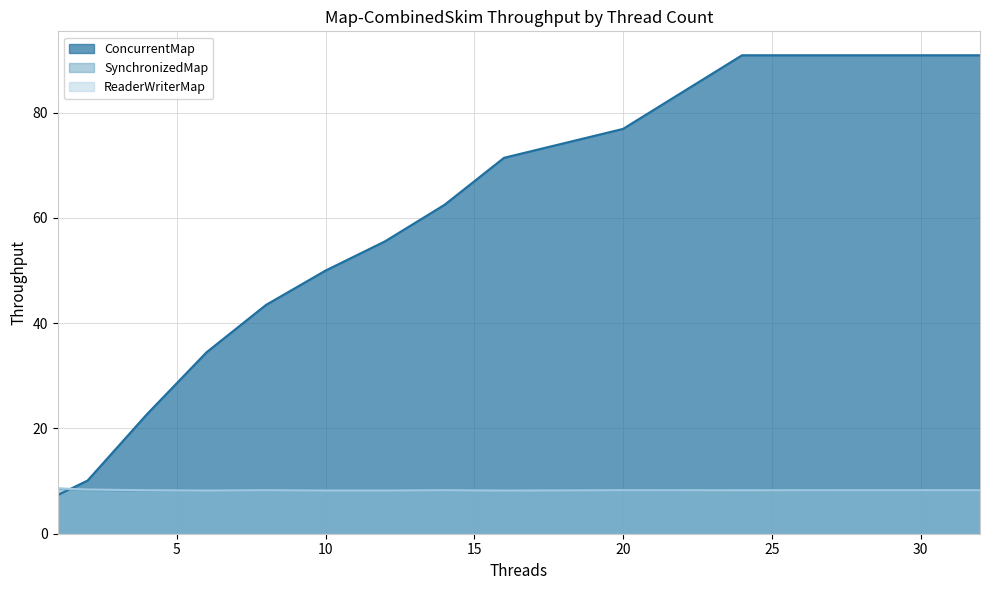

What is the sum of all ConcurrentMap values?

707.3